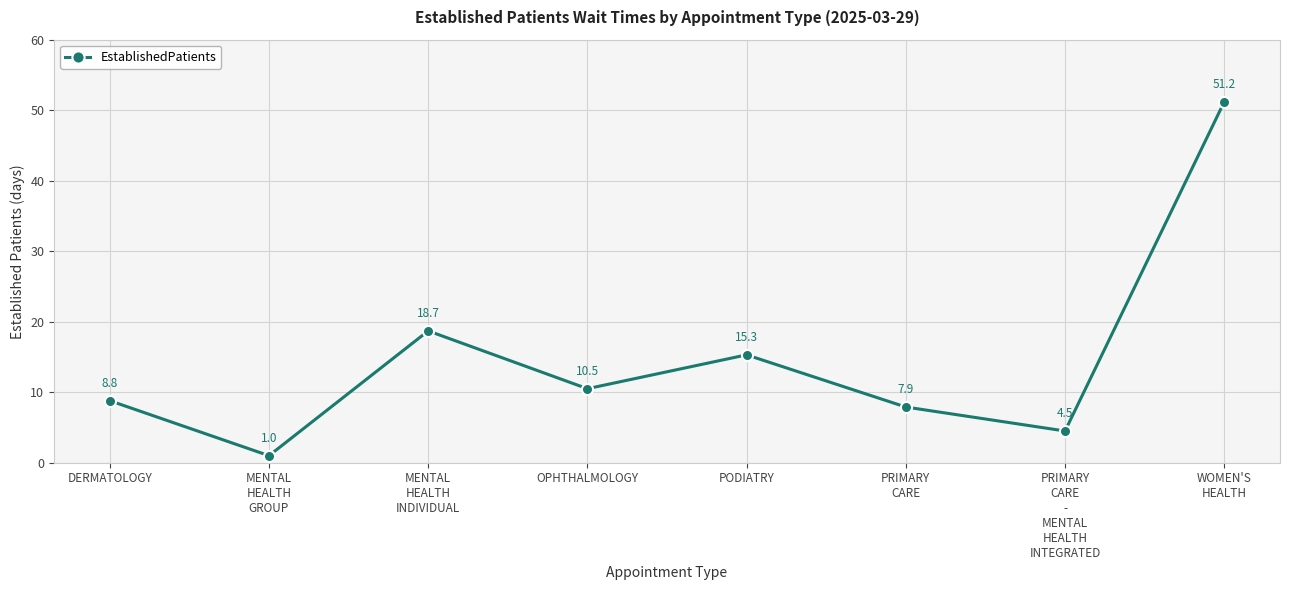

What is the sum of all values?

117.9